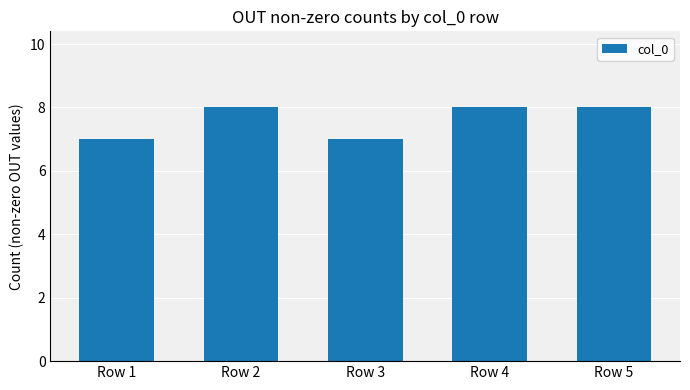

Reading left to right, what are all the values shown in this chart?

Row 1=7	Row 2=8	Row 3=7	Row 4=8	Row 5=8